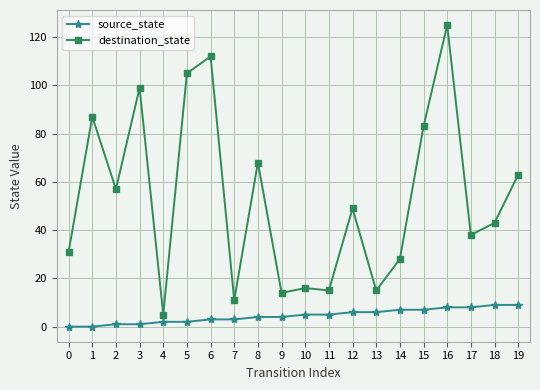

Does the chart display data point markers on the line(s)?

Yes